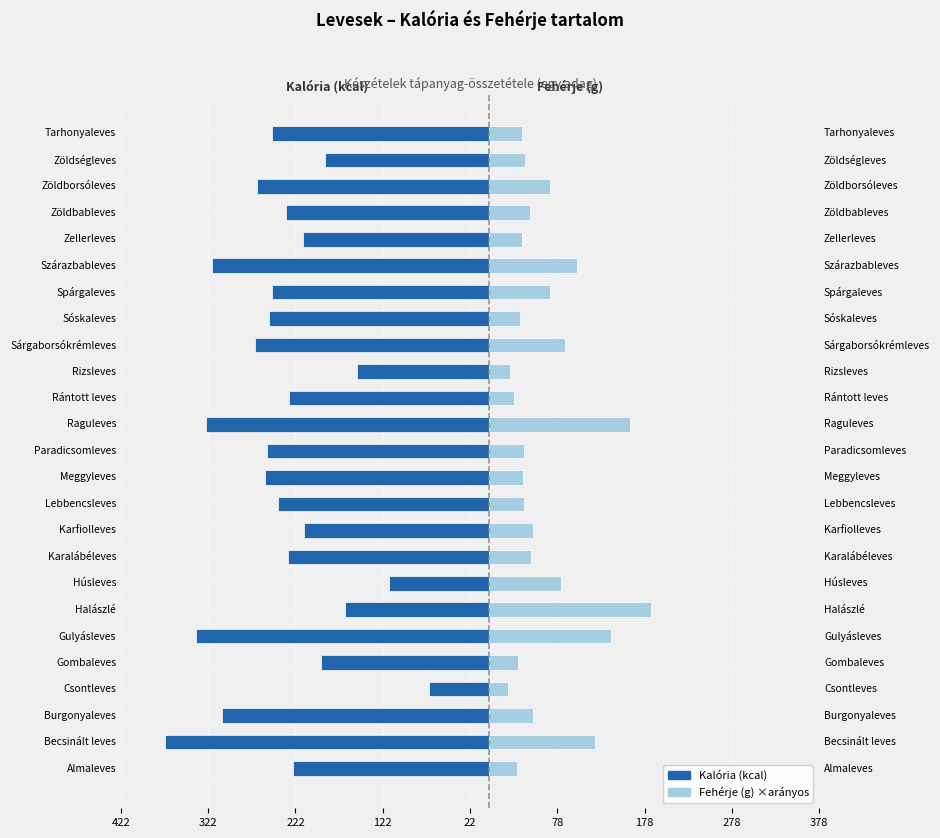

Is it true that Kalória equals -219.5 at Raguleves?

False